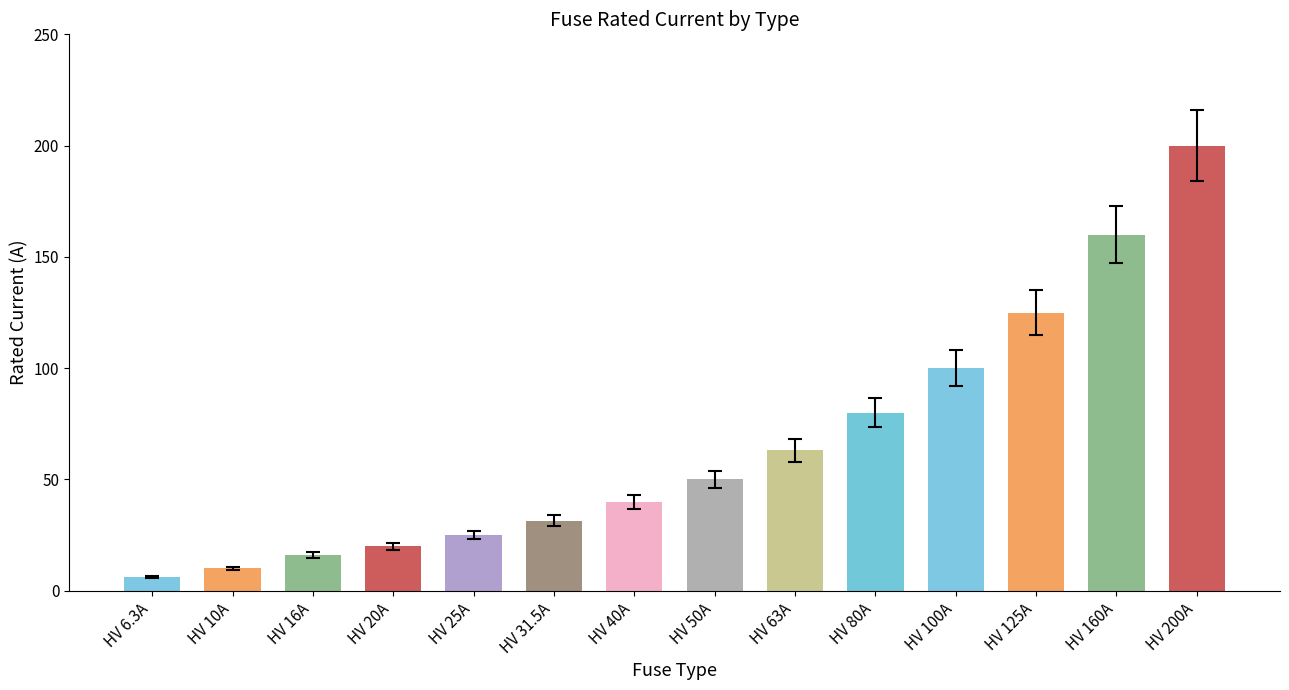

What is the average value?

66.2